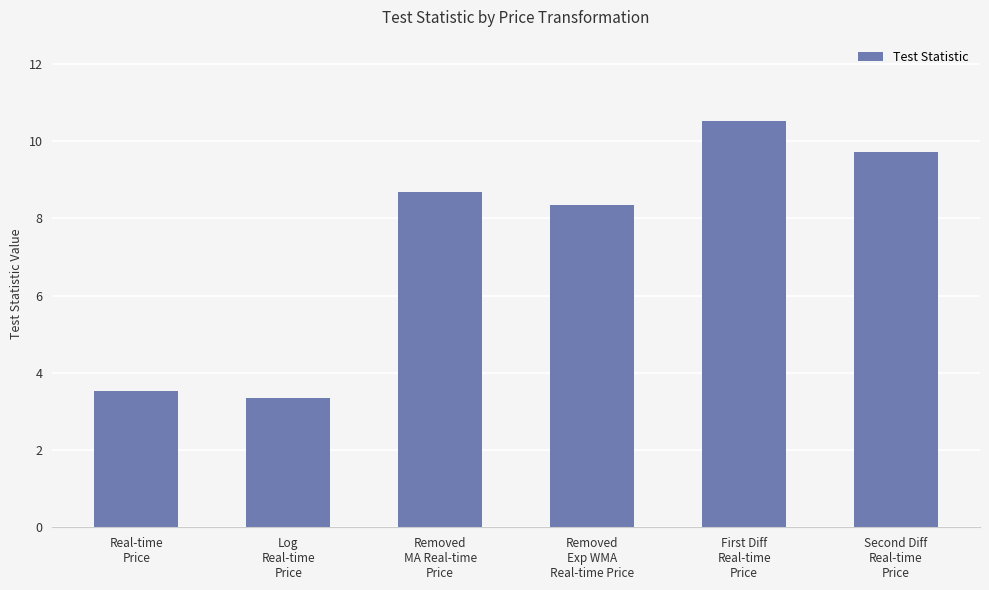

What is the difference between the values at Real-time
Price and Removed
Exp WMA
Real-time Price?

4.8